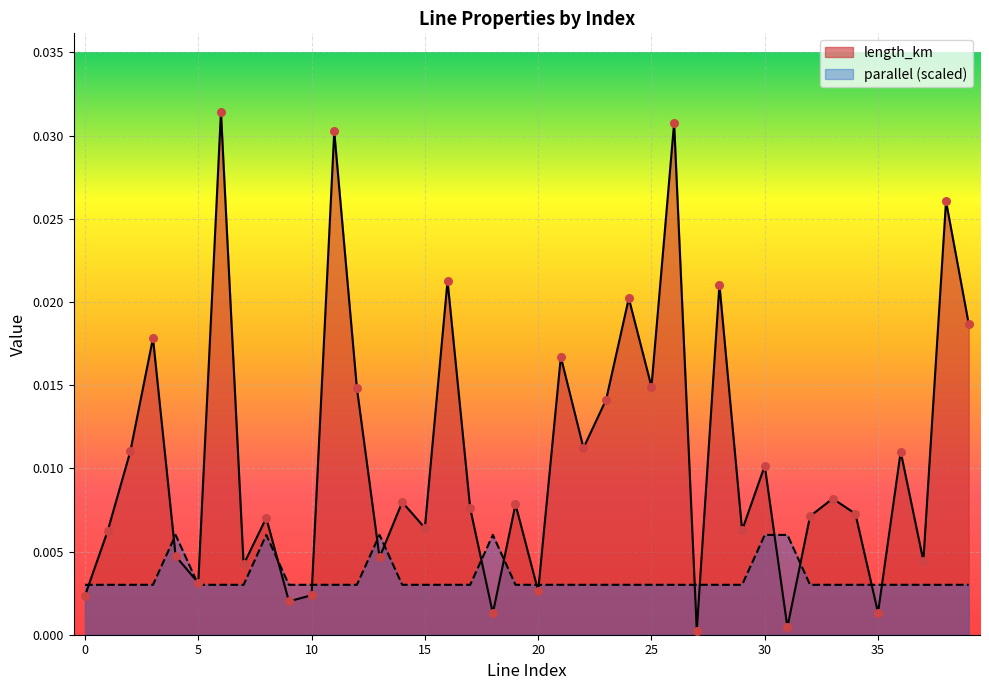

What are all the series names shown in the legend?

length_km, parallel (scaled)